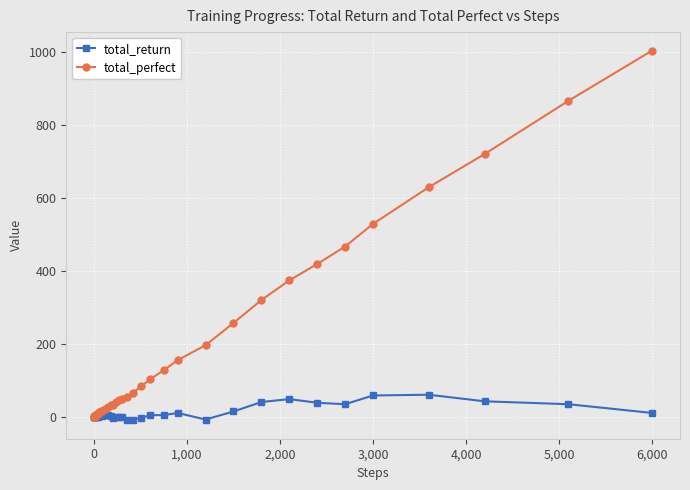

Rank the series by their average value, from highest to lowest.

total_perfect, total_return